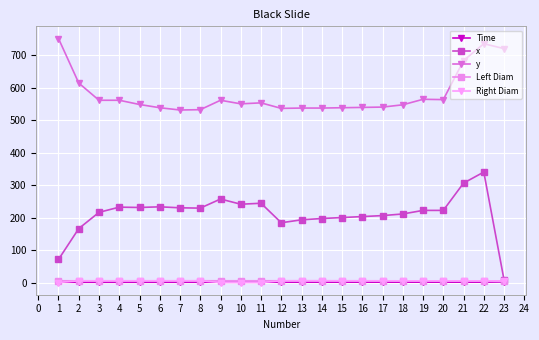

What is the highest value of the y series?

751.0